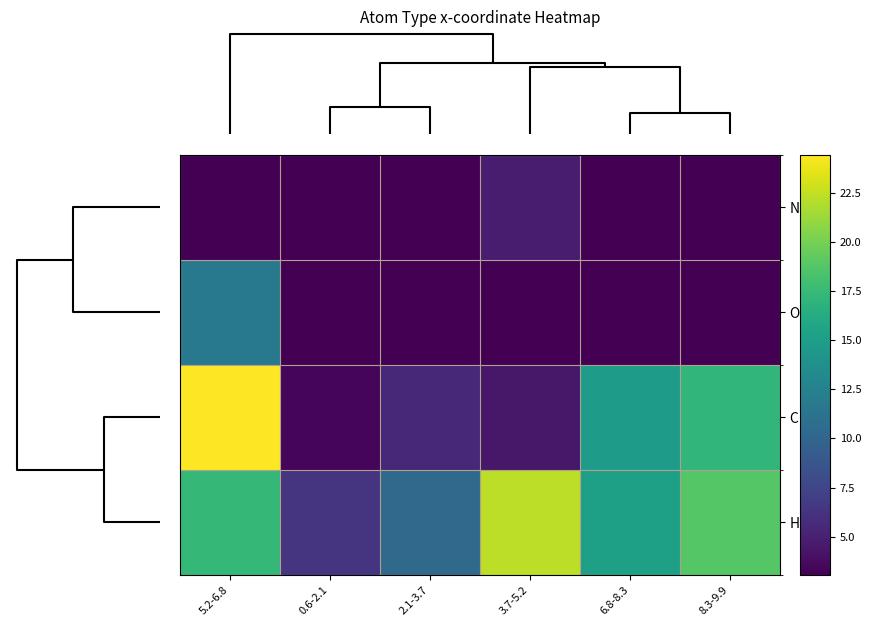

Rank the series by their maximum value, from lowest to highest.

N, O, H, C